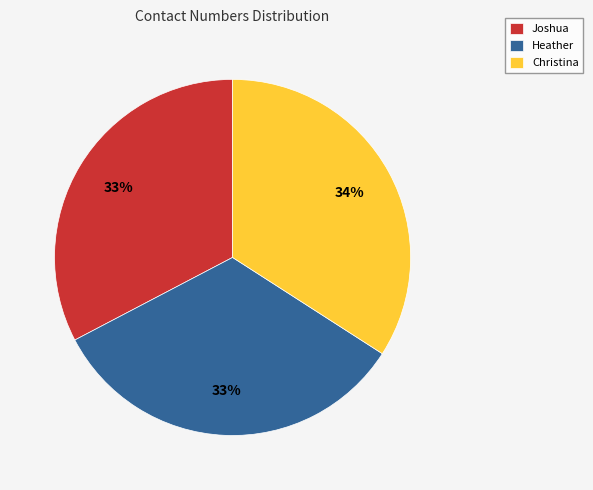

Is the sum of Heather and Joshua greater than half?

Yes